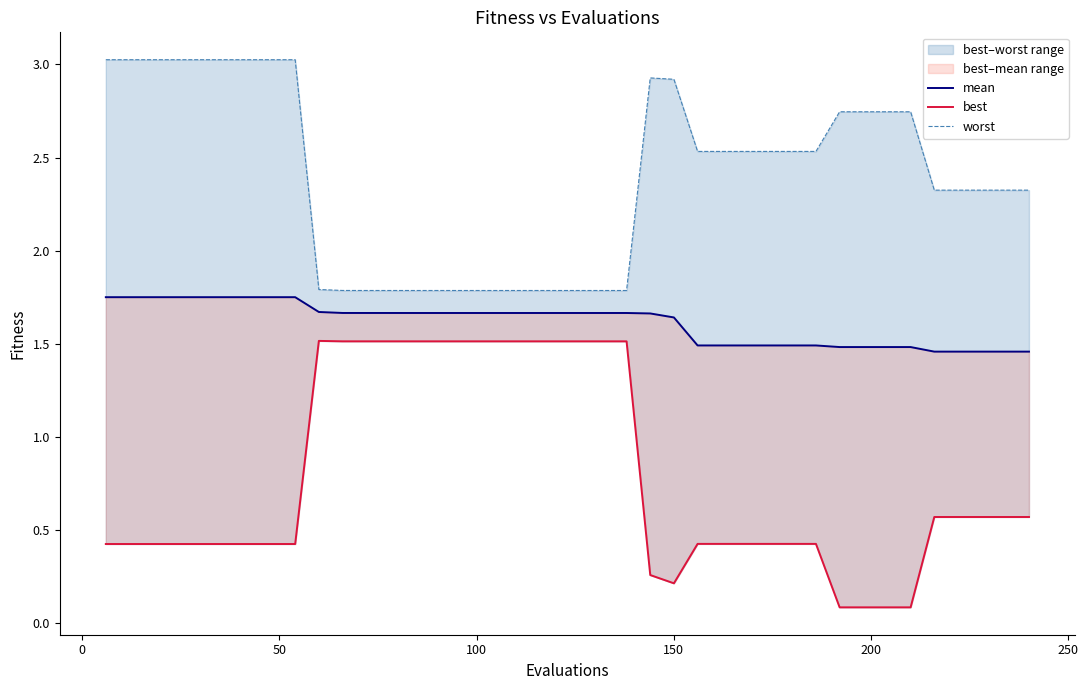

The value of mean at 35 is 2.1. True or false?

False